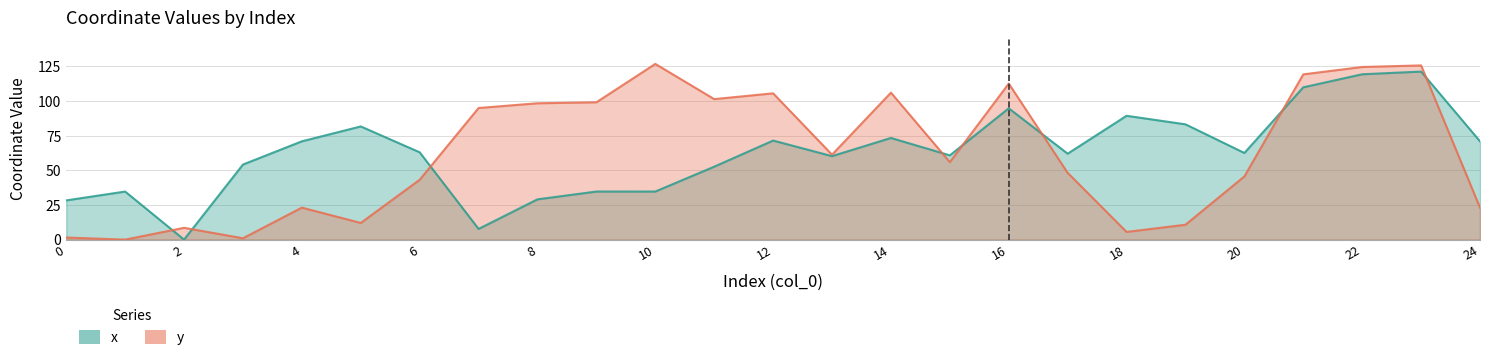

How many interior local peaks does the y series have?

7